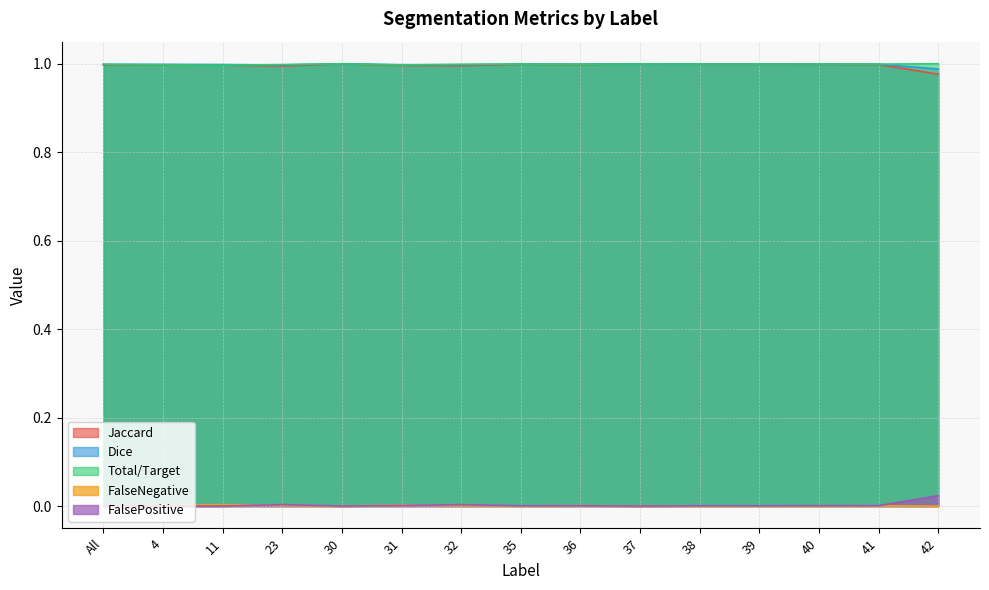

True or false: Dice and FalsePositive intersect in this chart.

False